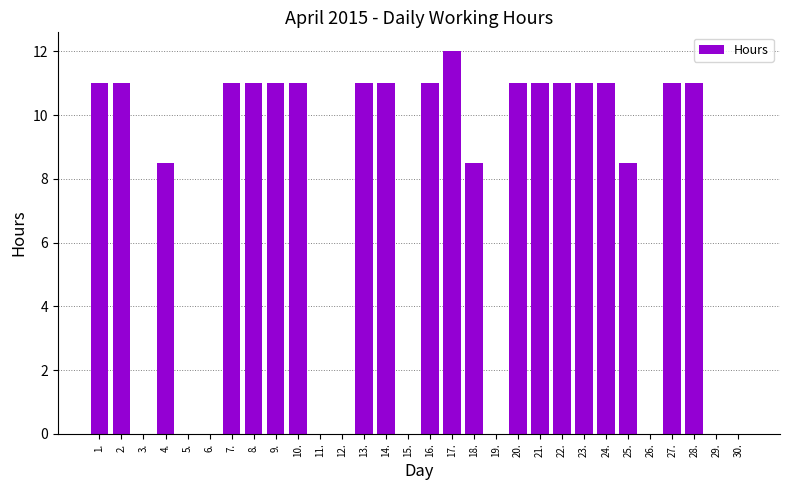

What is the sum of the values at 11. and 9.?

11.0